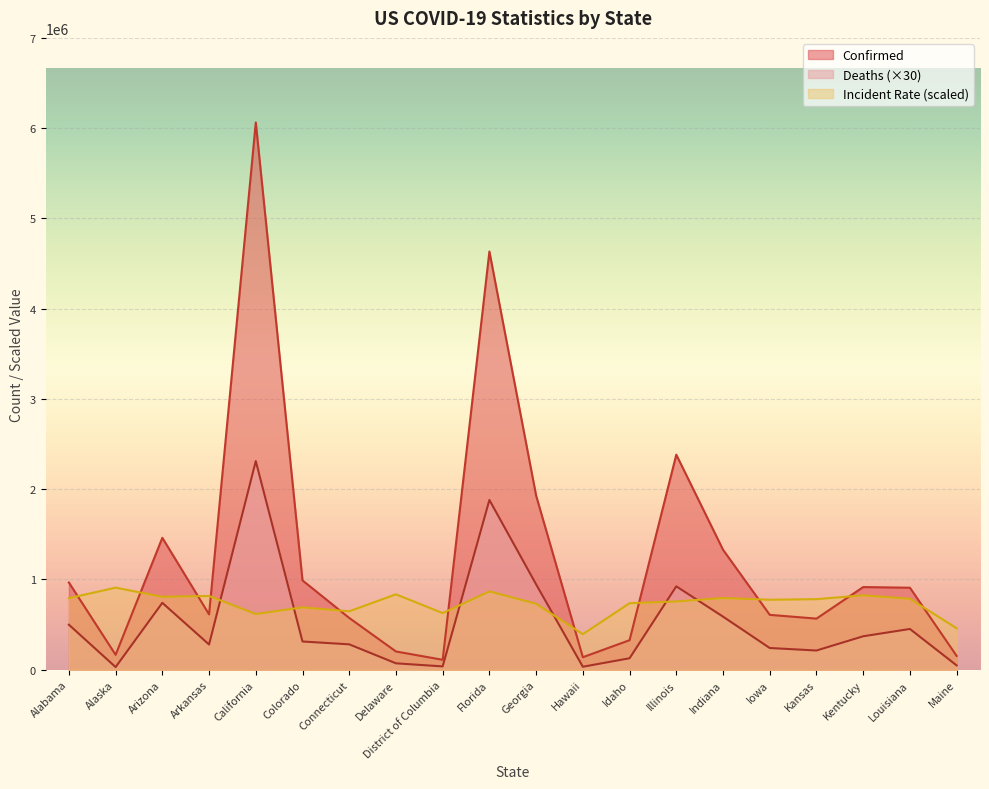

How many data points in Incident_Rate are above 781909?

10